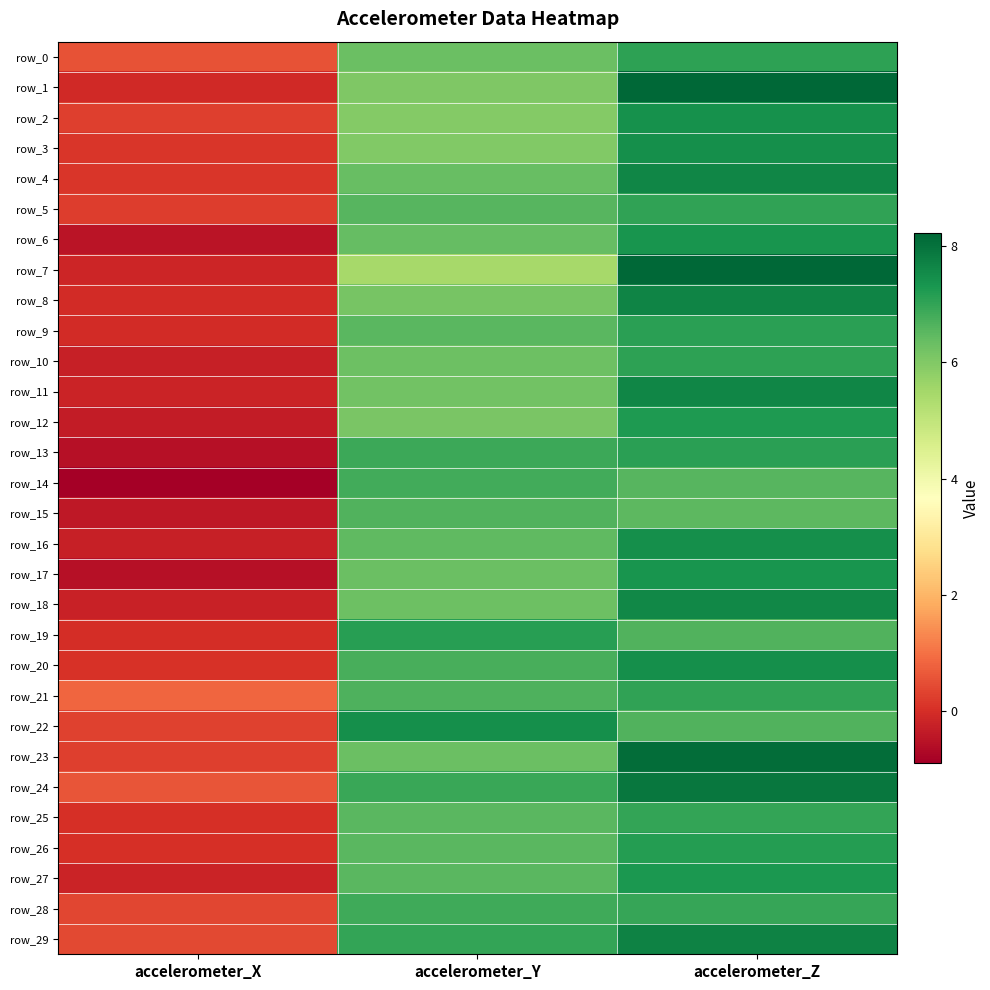

What is the highest value of the row_14 series?

6.8